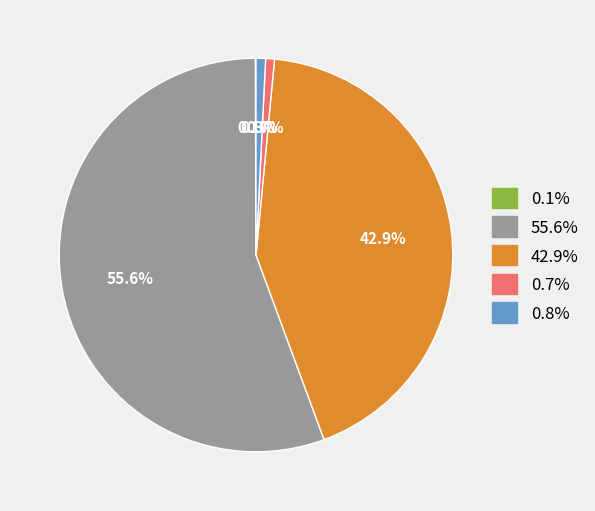

Is there a majority slice in this chart?

Yes